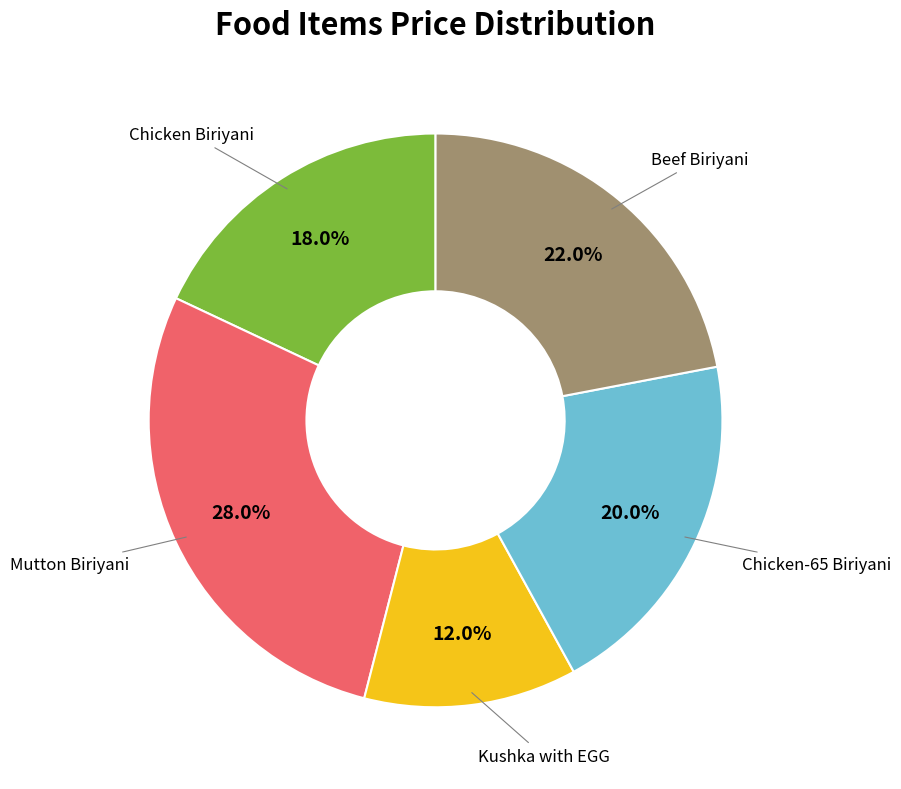

To the nearest percent, what is the average slice percentage?

20%